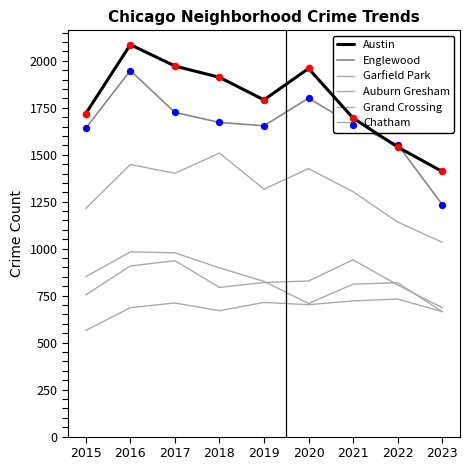

At how many categories does at least one series exceed 1079?

9